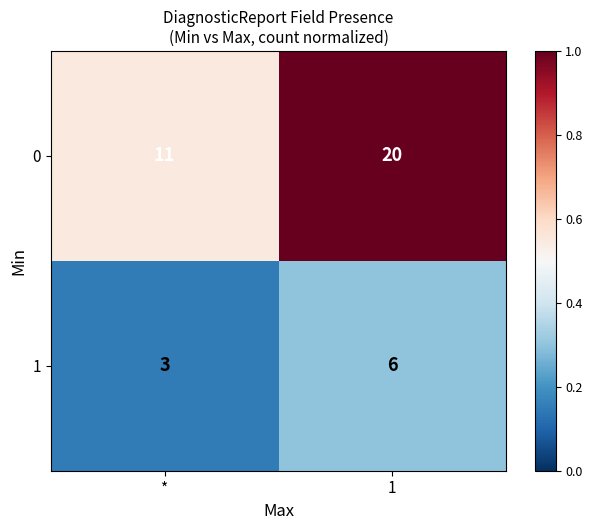

Which series has the widest spread of values?

0